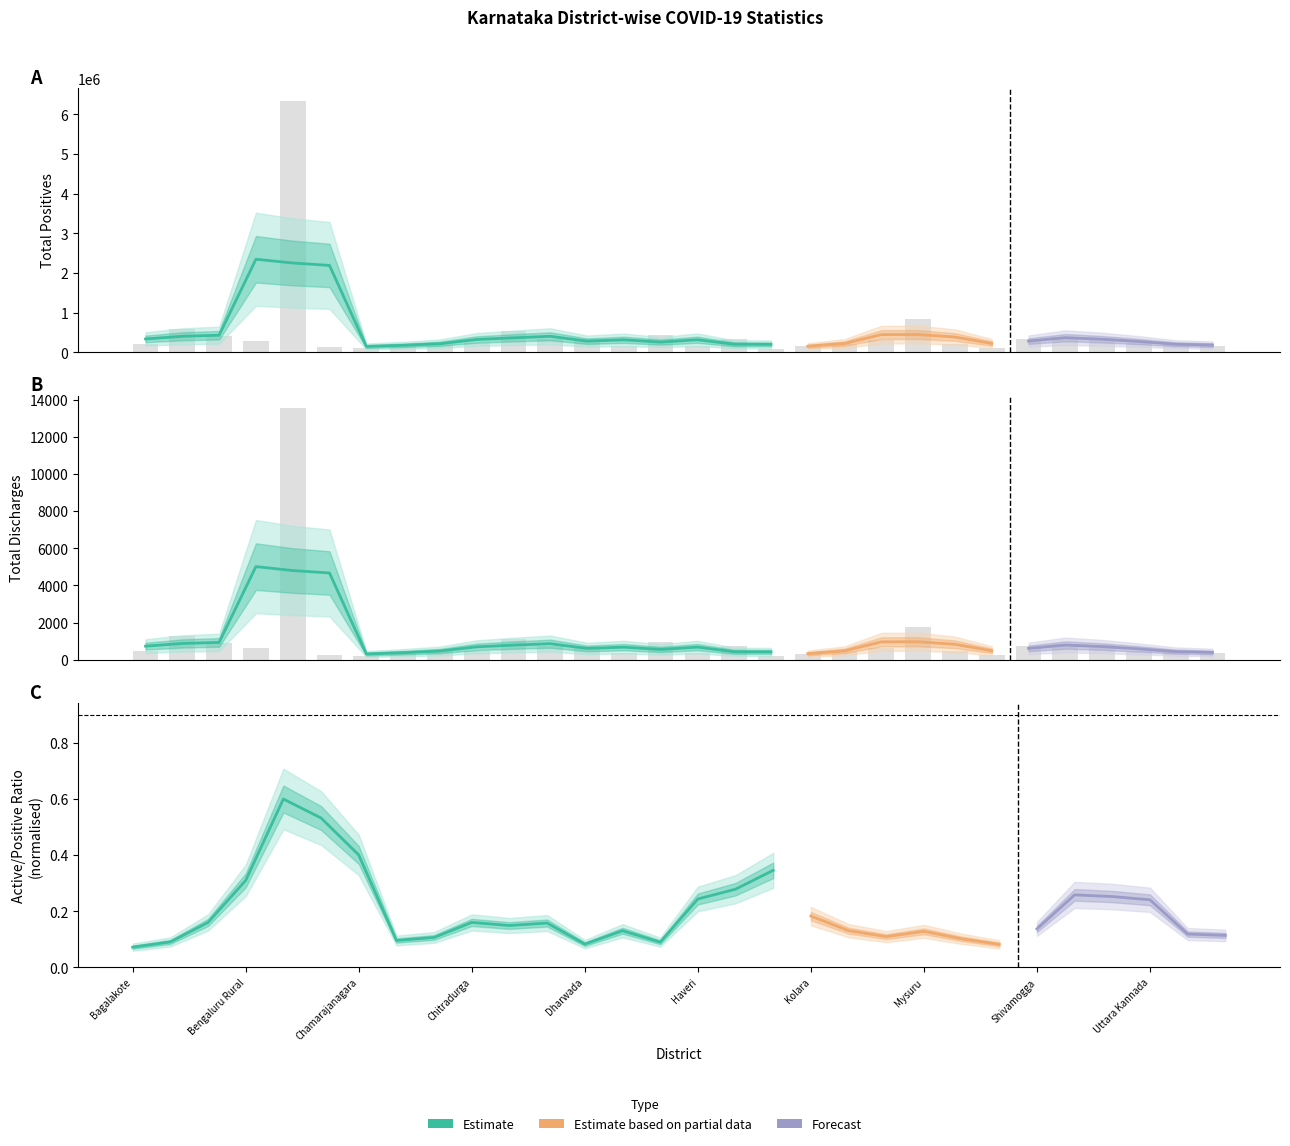

What is the maximum value for Total Discharges?

13527.2